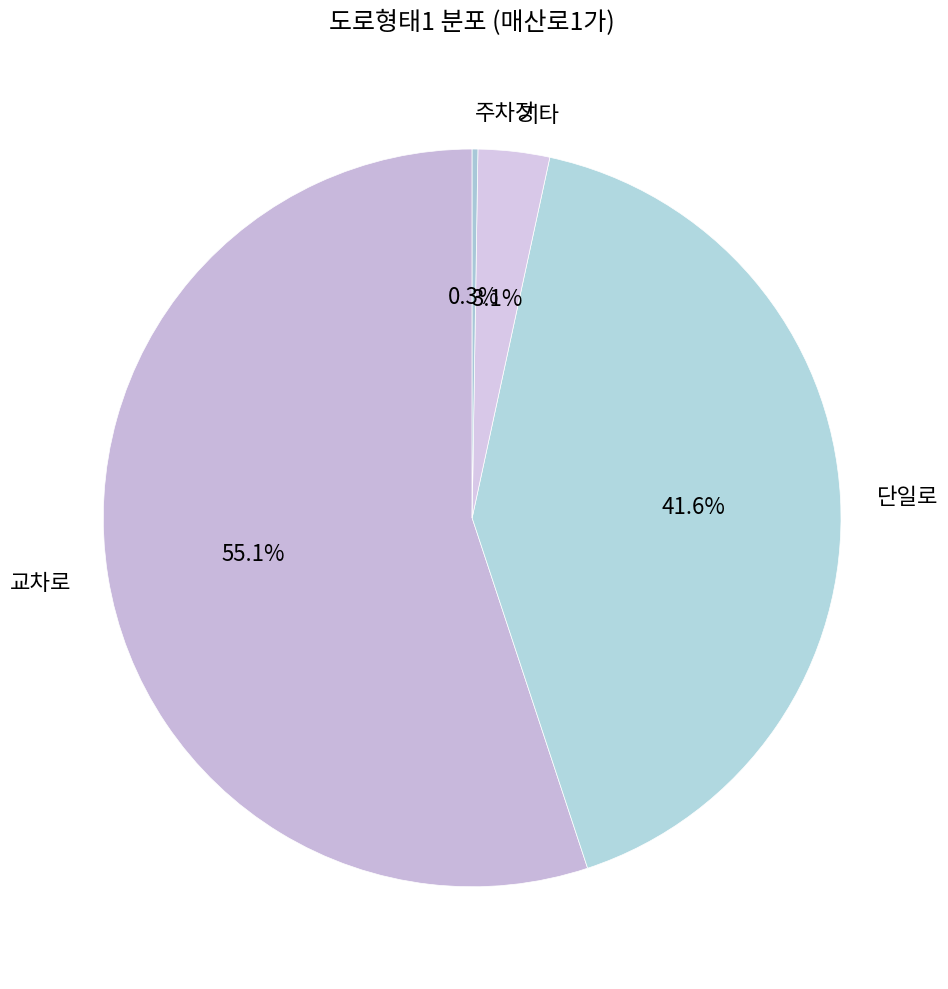

To the nearest percent, what is the average slice percentage?

25%